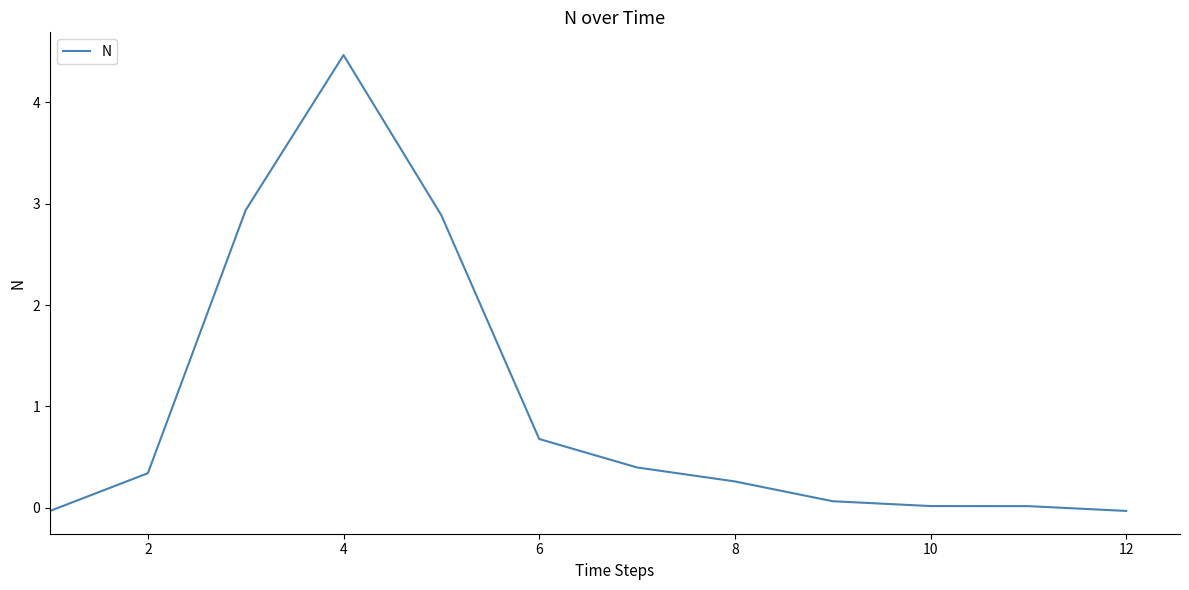

What is the greatest value displayed?

4.5